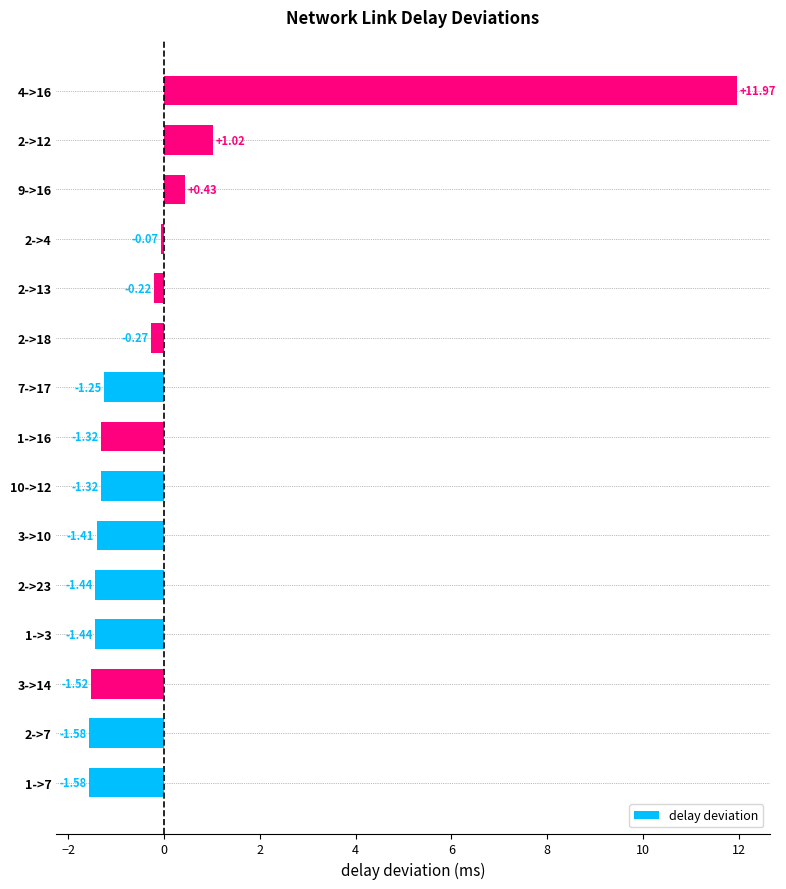

How many bars are there in total?

15